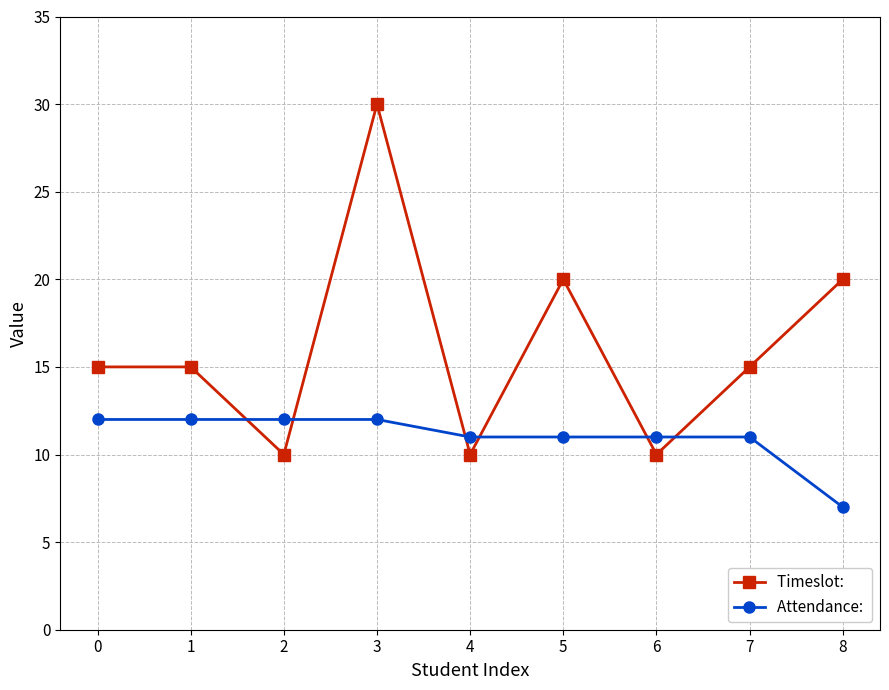

At which category is the sum across all series the highest?

3